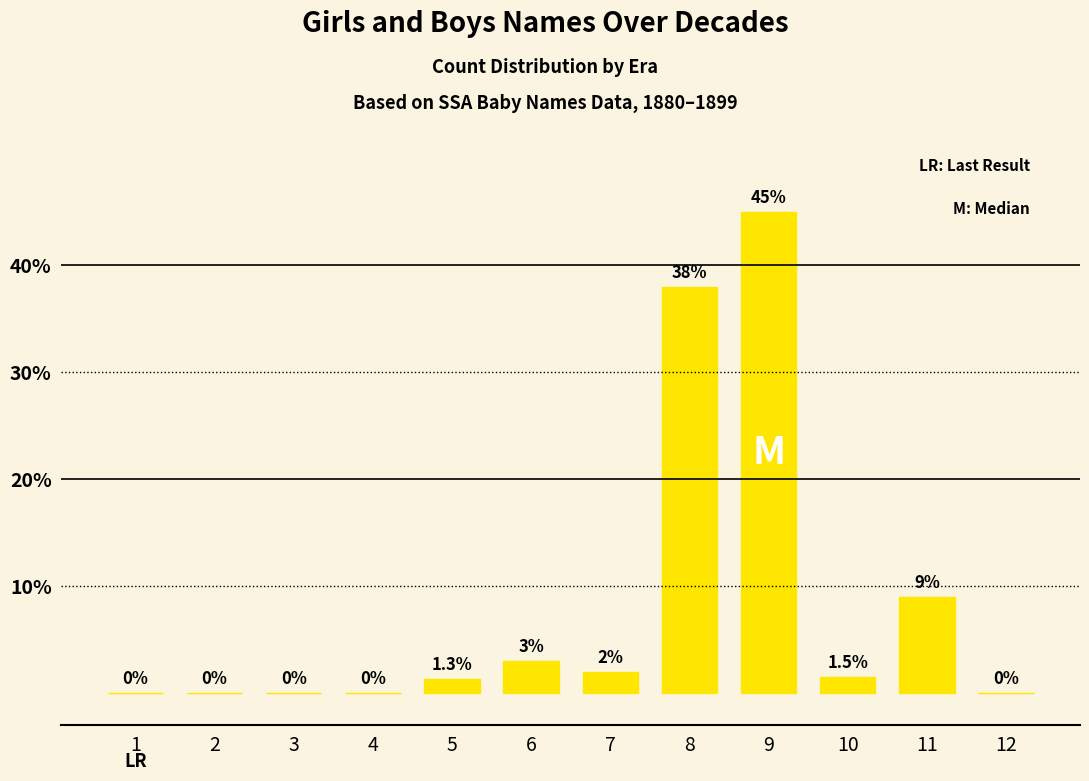

How many values exceed 1?

7